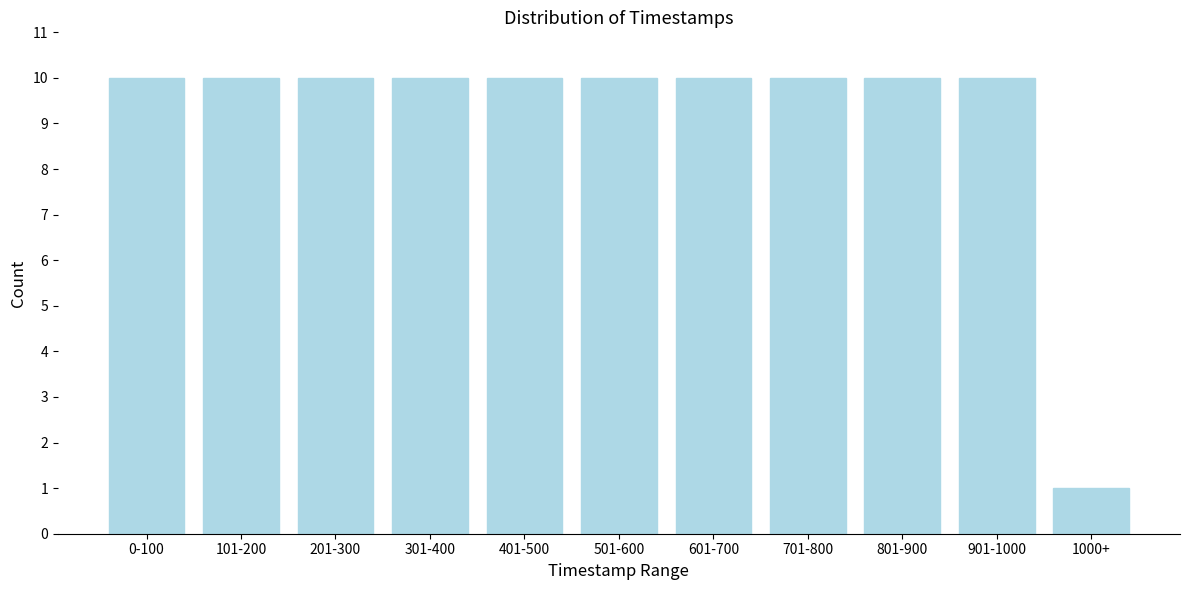

Reading left to right, extract all data points from this chart.

0-100=10	101-200=10	201-300=10	301-400=10	401-500=10	501-600=10	601-700=10	701-800=10	801-900=10	901-1000=10	1000+=1